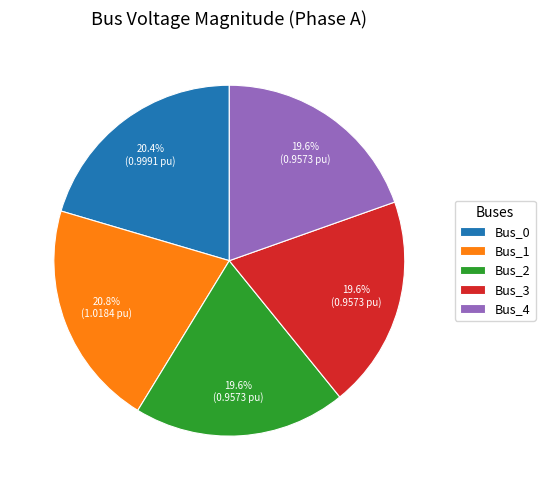

Does any single category account for the majority?

No